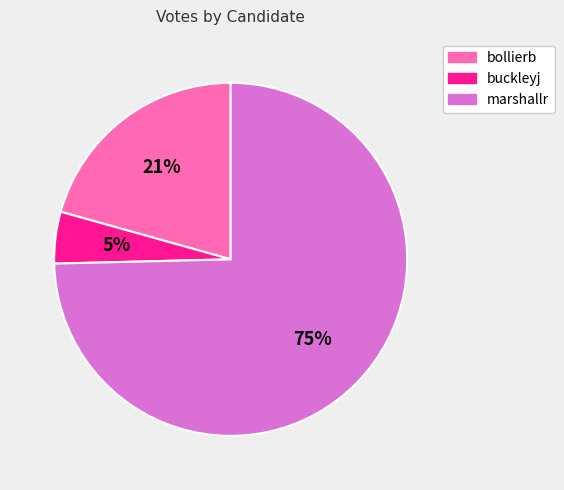

Count the number of slices in the pie.

3